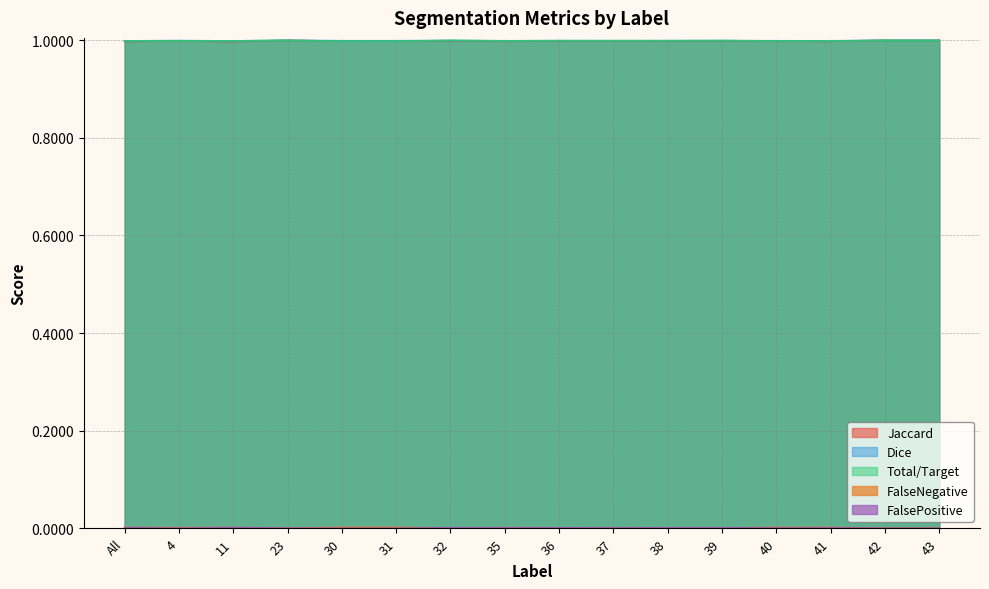

At which label does Dice reach its minimum?

11